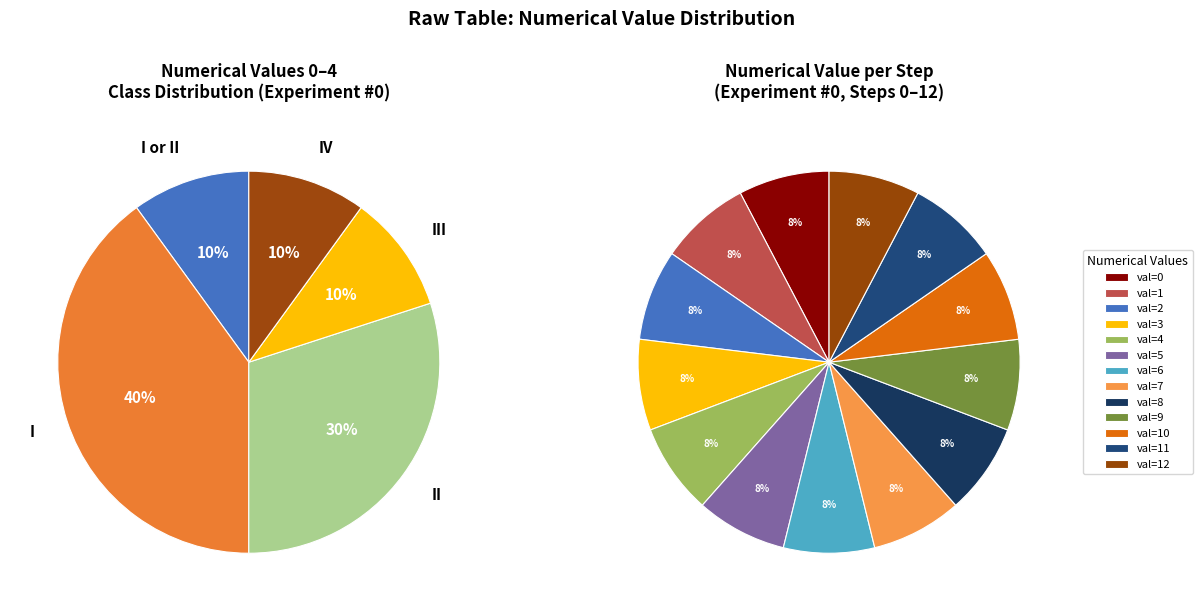

To the nearest percent, what is the average slice percentage?

8%